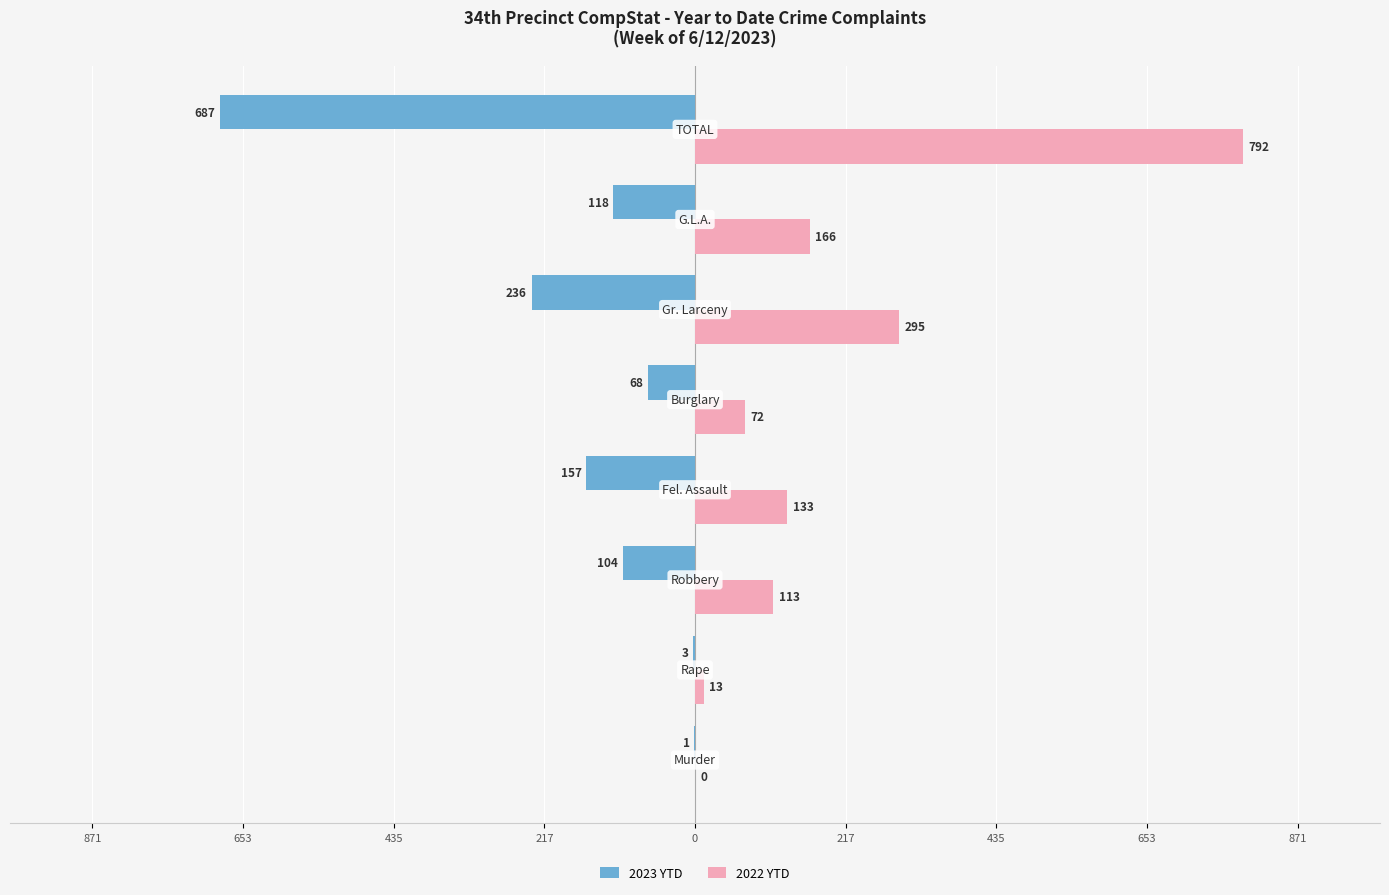

Reading left to right, extract all data points from this chart.

2023 YTD: 871=-1	653=-3	435=-104	217=-157	0=-68	217=-236	435=-118	653=-687
2022 YTD: 871=0	653=13	435=113	217=133	0=72	217=295	435=166	653=792